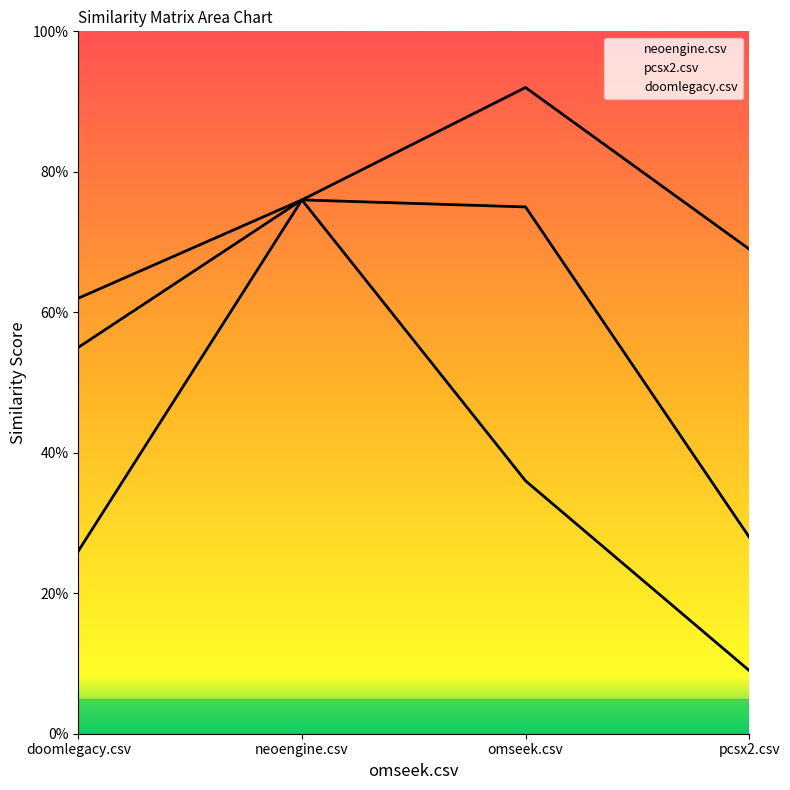

What position from the right is doomlegacy.csv?

4